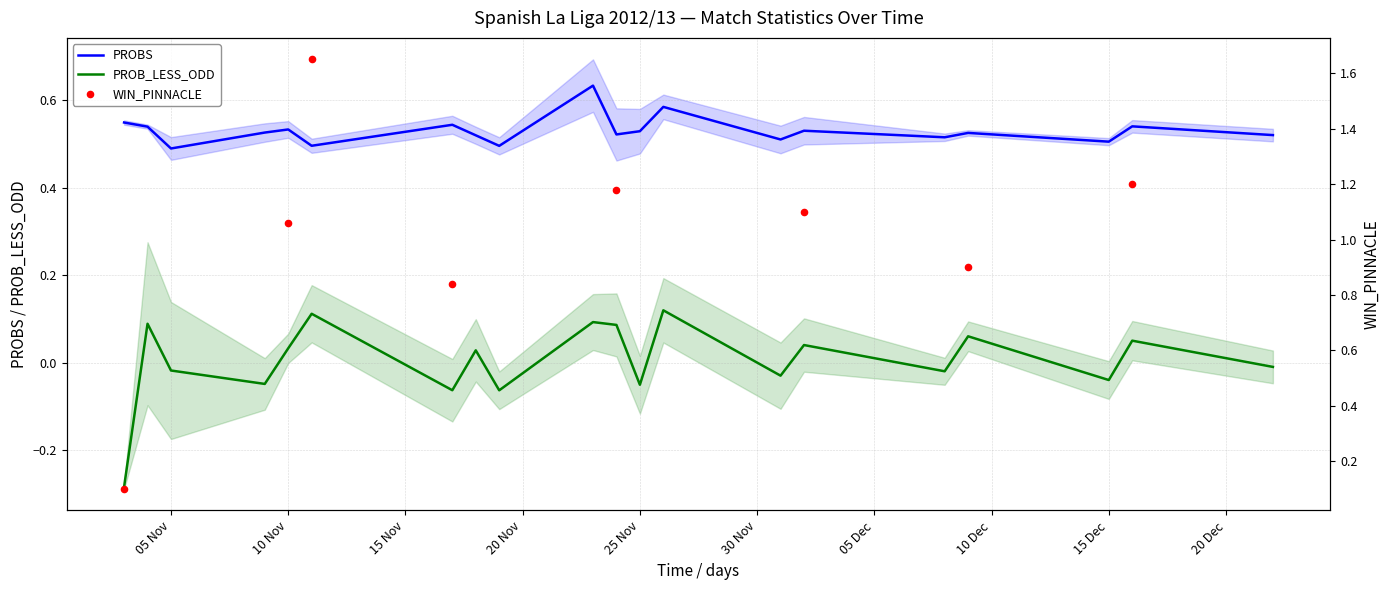

Which series has the largest total across all categories?

PROBS